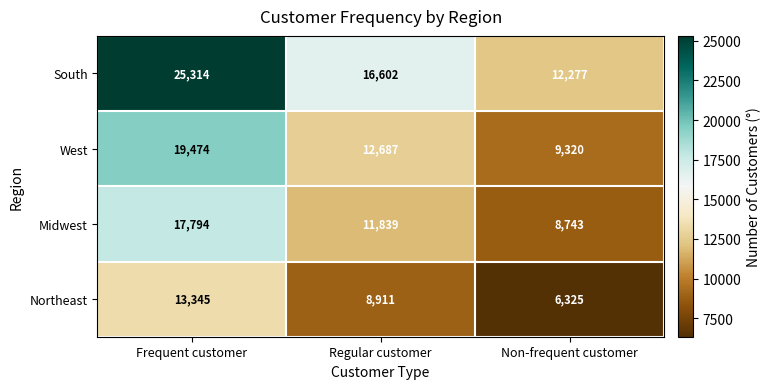

Rank the series at Non-frequent customer from highest to lowest value.

South, West, Midwest, Northeast